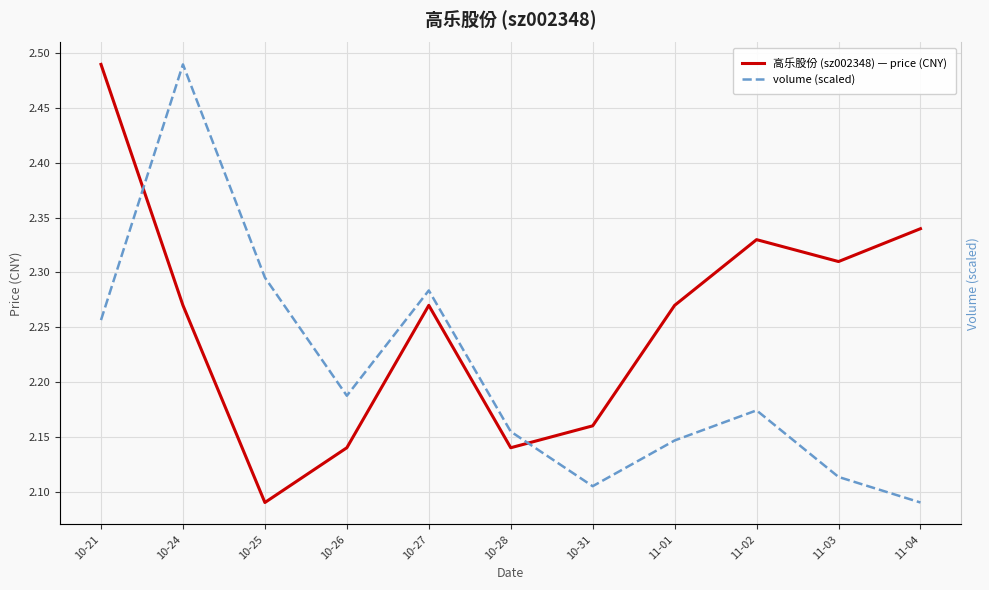

Where is the first local minimum for volume (scaled)?

10-26